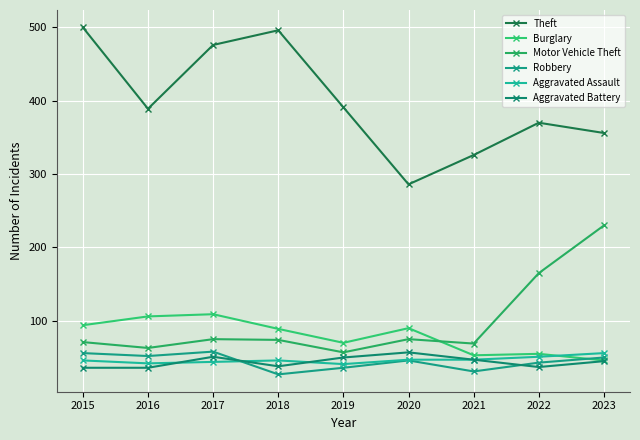

True or false: Motor Vehicle Theft and Aggravated Assault cross at least once.

False